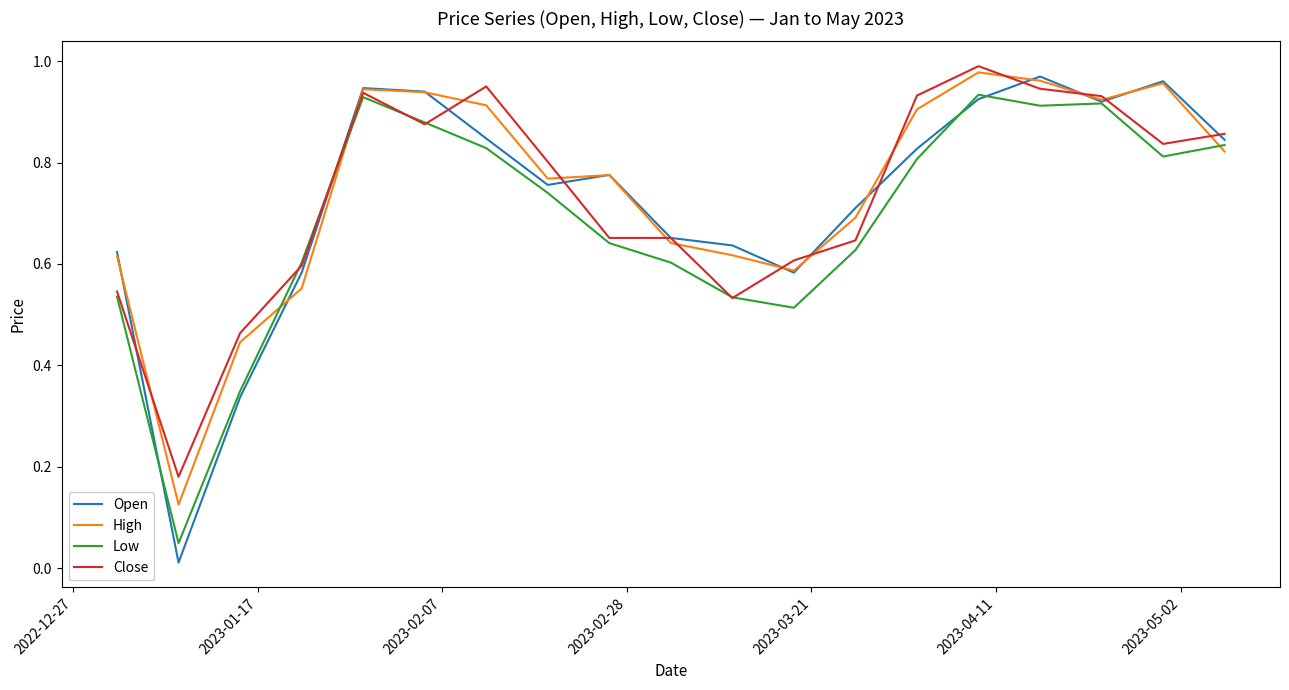

In High, how many points are higher than both neighbors (excluding endpoints)?

4